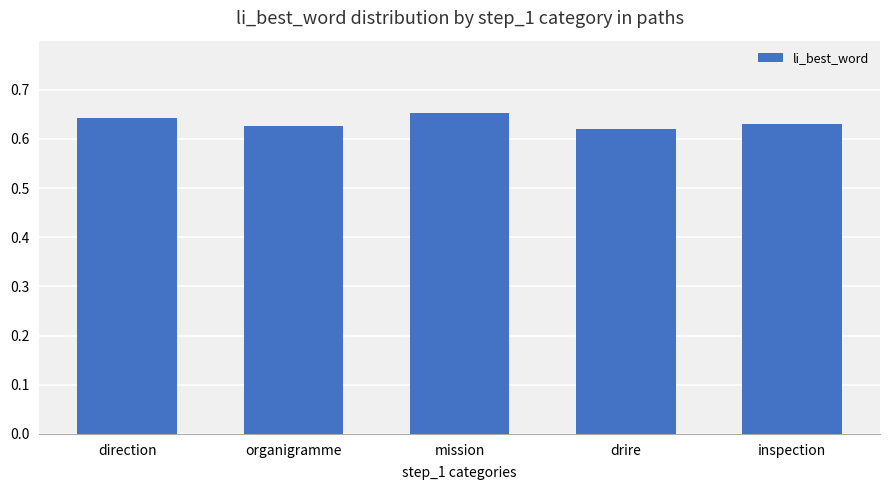

What is the sum of all values?

3.2